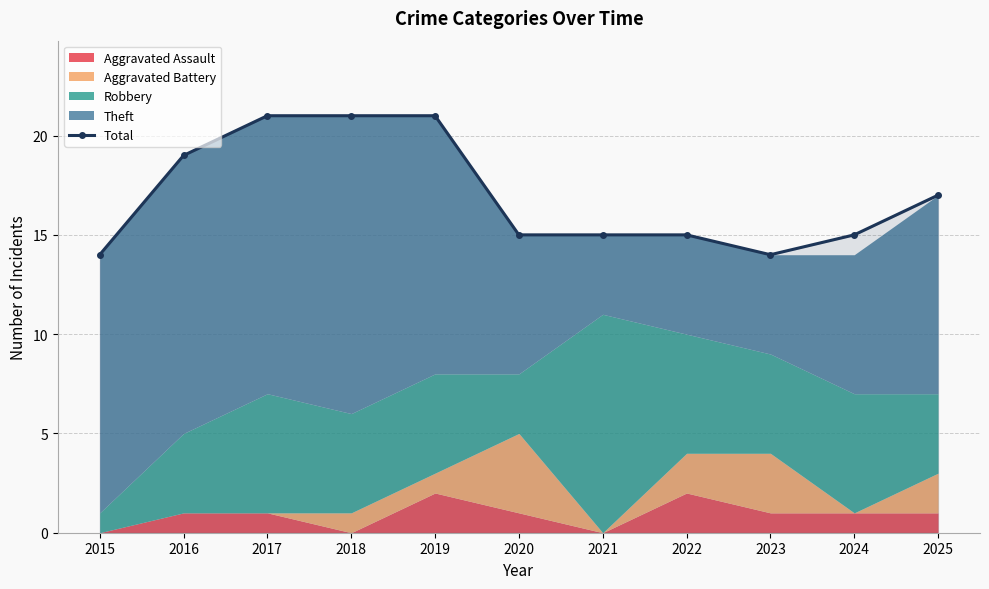

What is the value of the 11th point from the left?

17